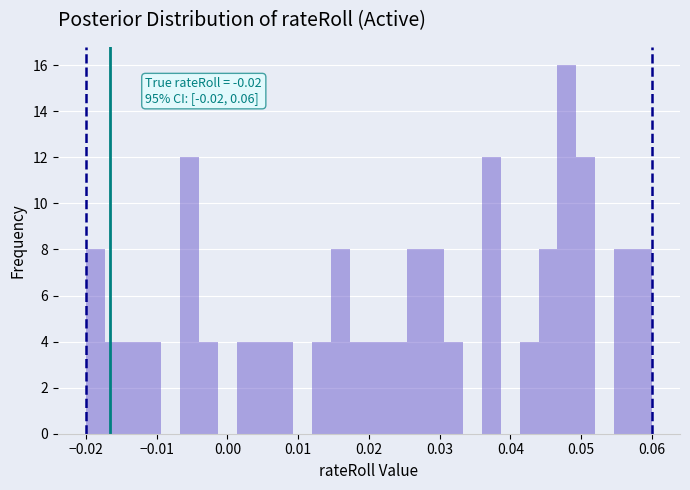

Read against the x-axis, roughly where is the centre of the tallest bar?

0.048